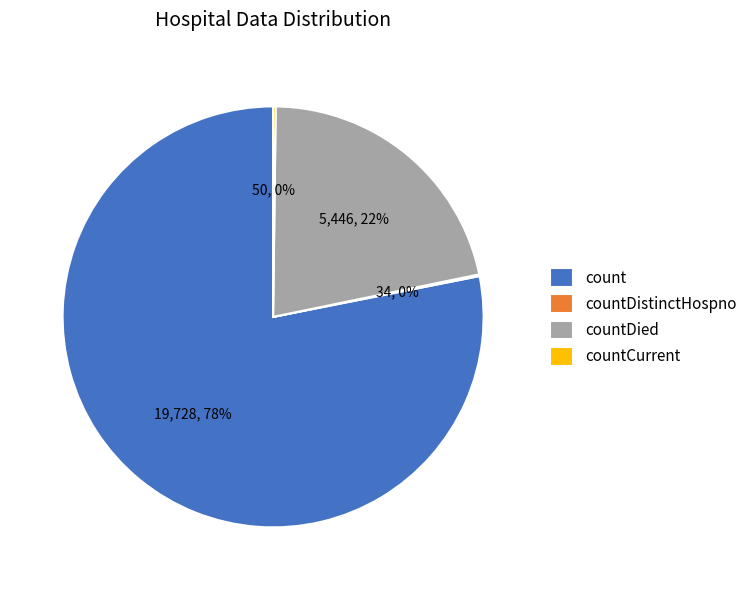

Is there any slice that represents more than half of the pie?

Yes